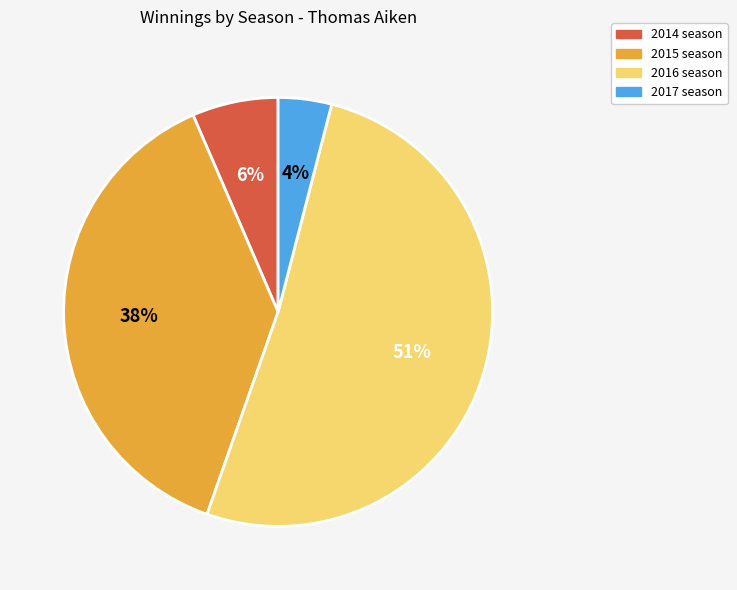

To the nearest percent, what is the difference between the largest and smallest slice percentages?

47%